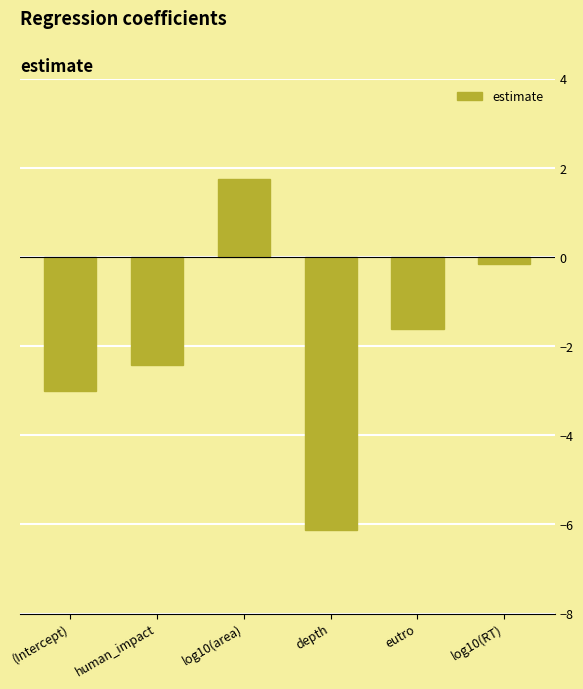

How many bars are there in total?

6